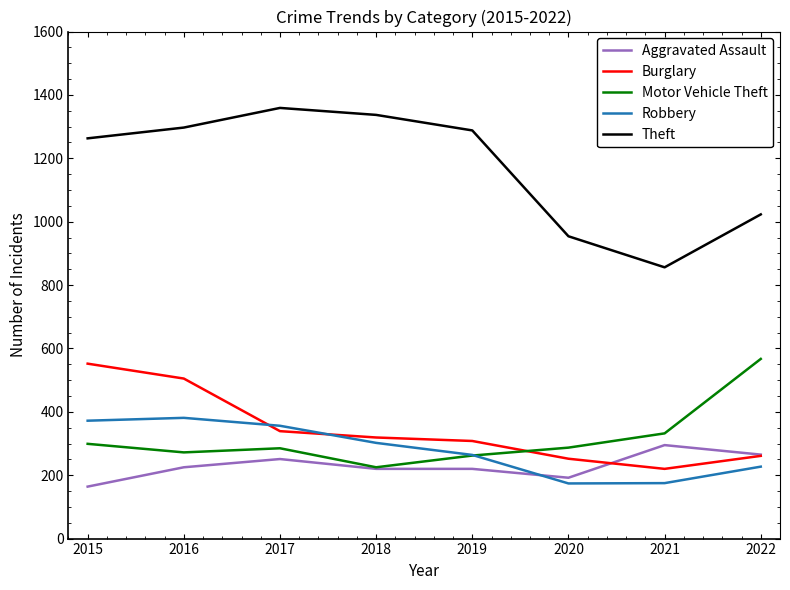

What is the minimum value for Burglary?

220